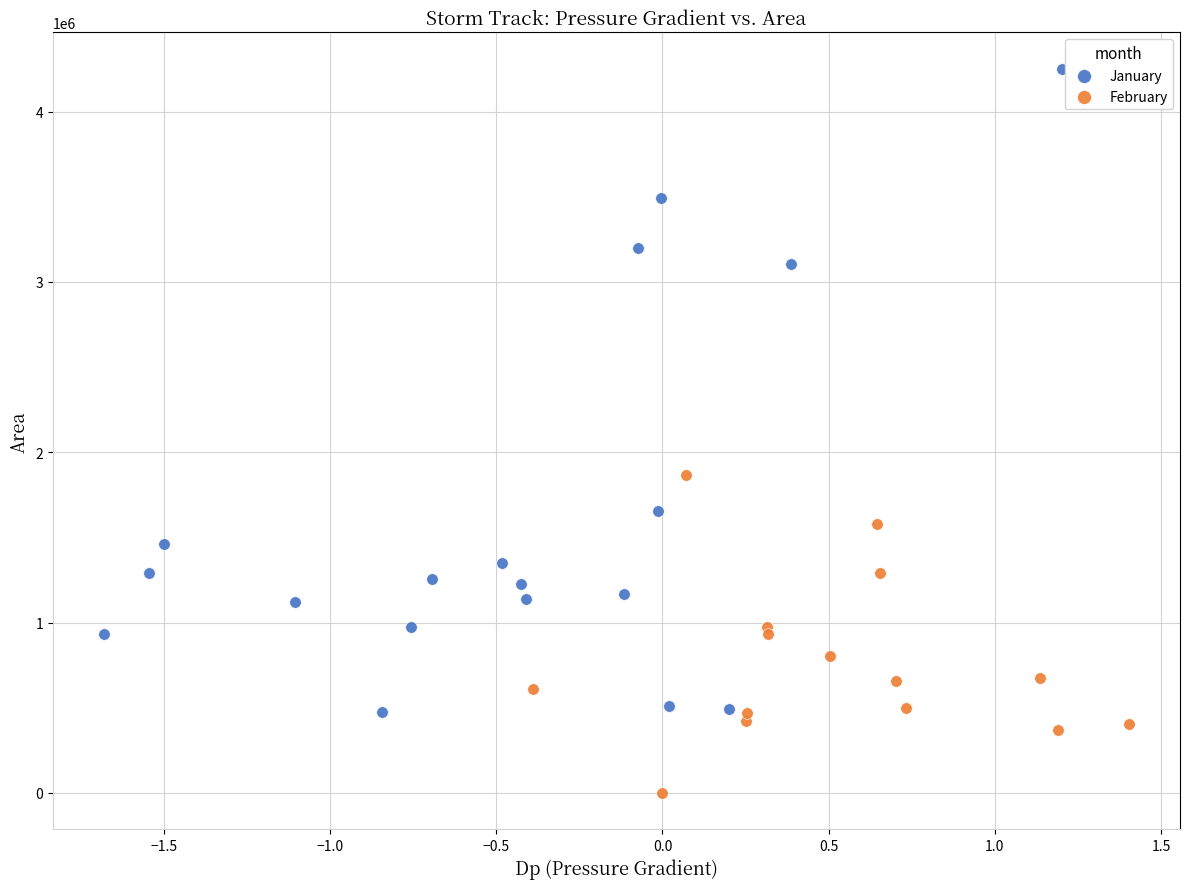

Which series has the largest Y range (max minus min)?

January